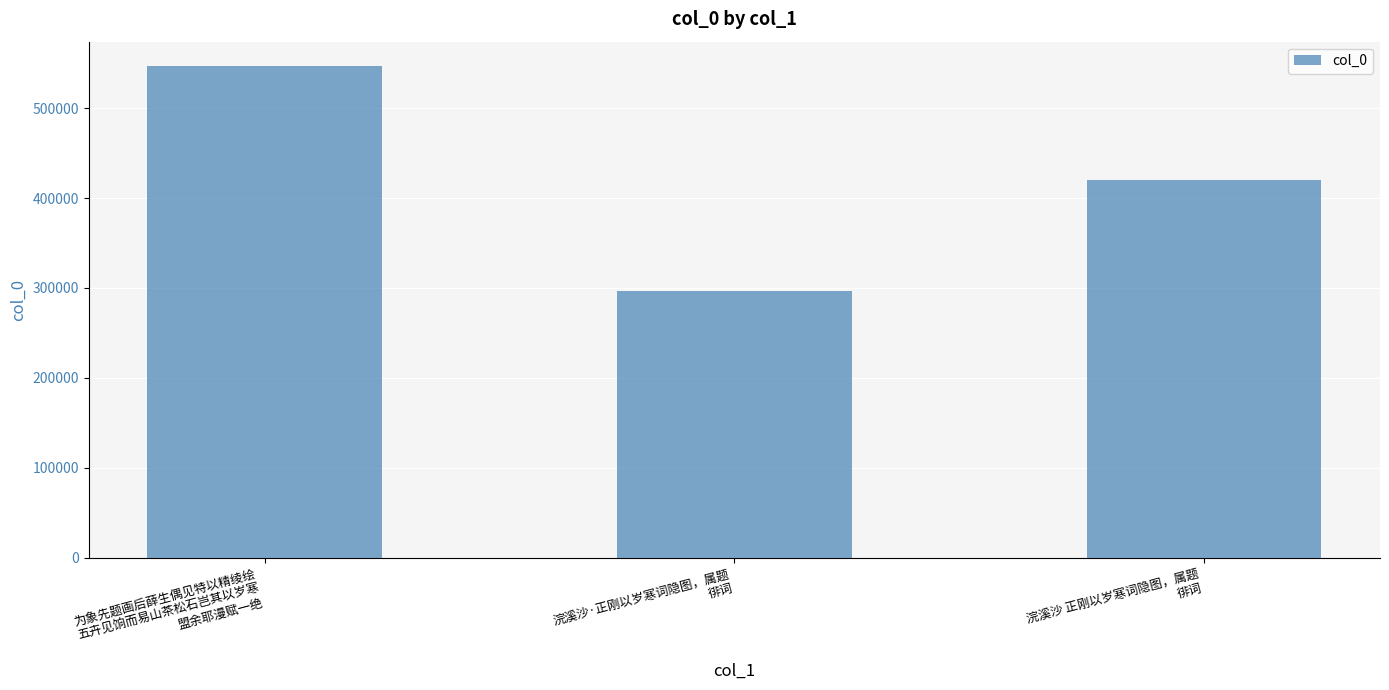

What is the difference between the values at 浣溪沙 正刚以岁寒词隐图，属题
徘词 and 为象先题画后薛生偶见特以精绫绘
五卉见饷而易山茶松石岂其以岁寒
盟余耶漫赋一绝?

126018